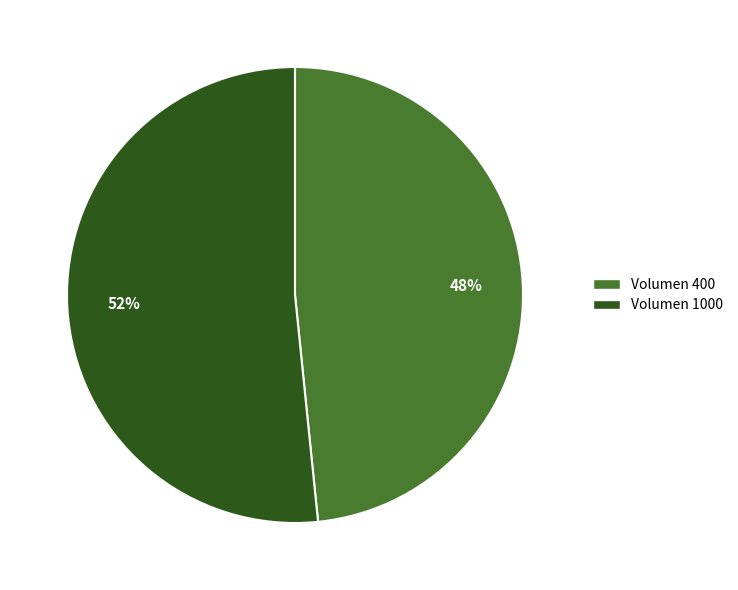

How many segments does this pie chart have?

2